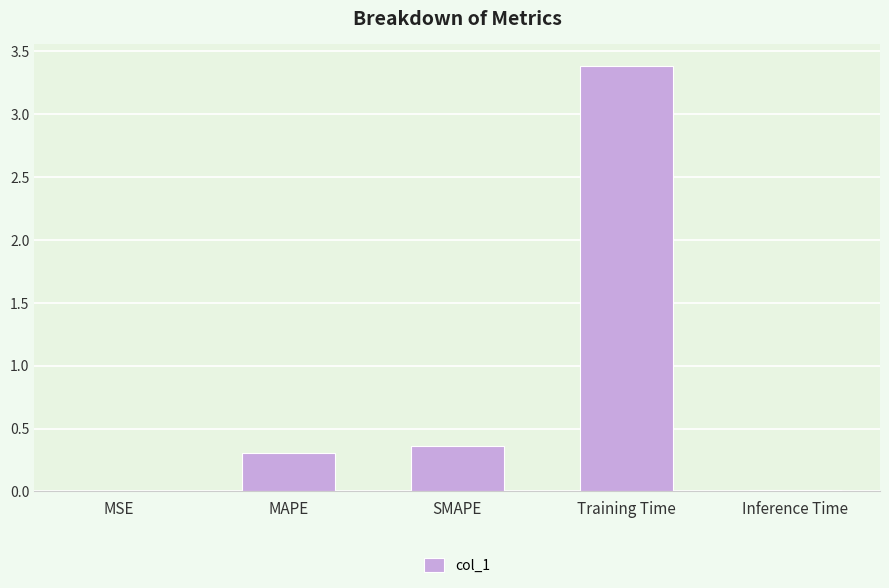

Between Training Time and MSE, which is larger?

Training Time